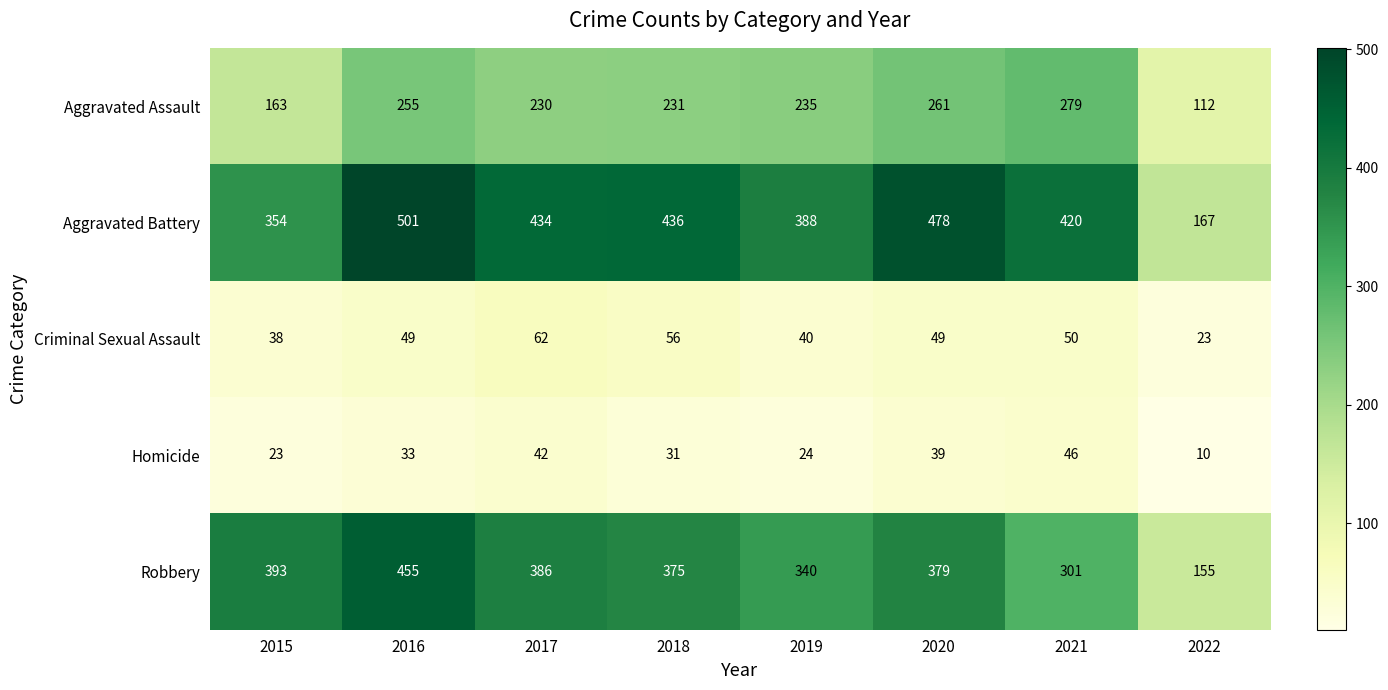

Is it true that Robbery equals 379 at 2020?

True